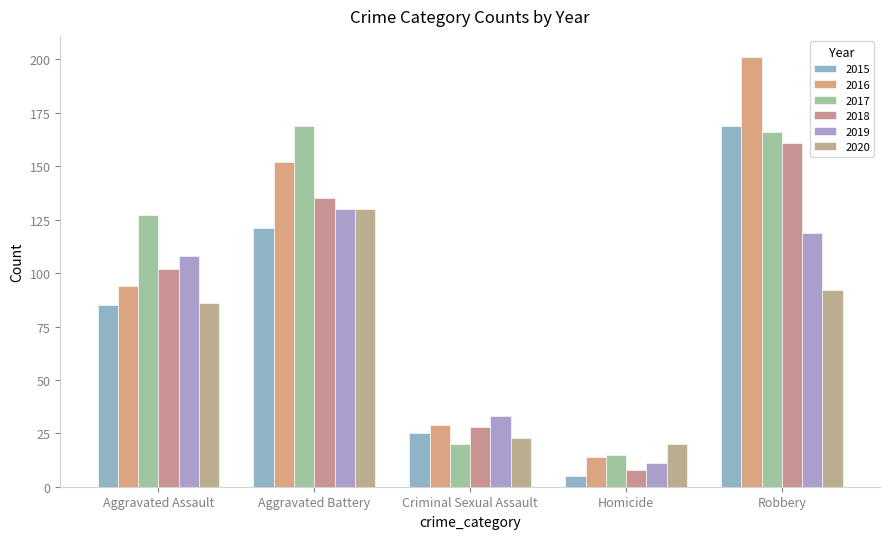

Which series has the widest spread of values?

2016